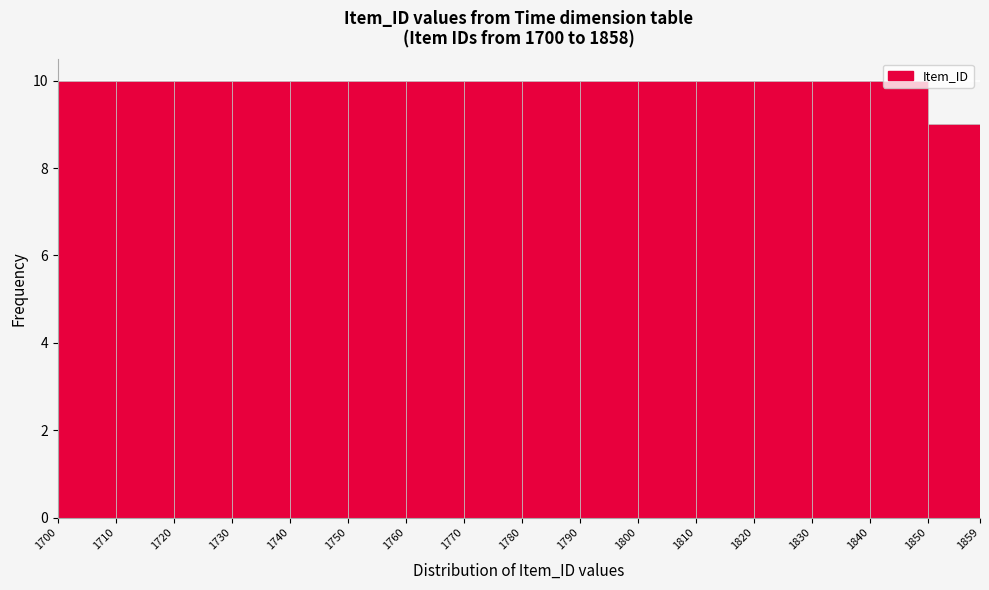

Which category has the lowest value across all series?

1850